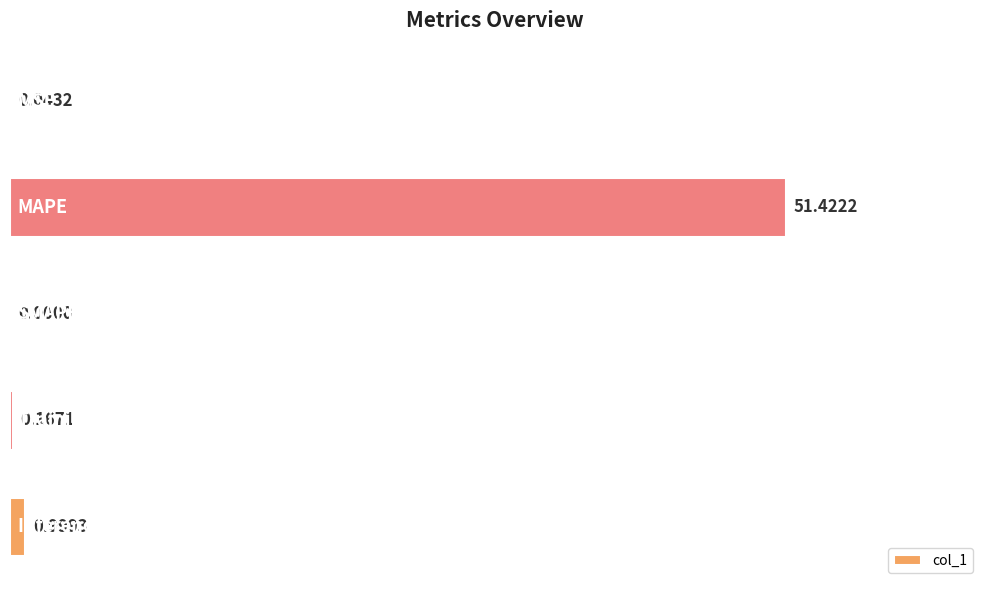

Which has a higher value, MAPE or MSE?

MAPE